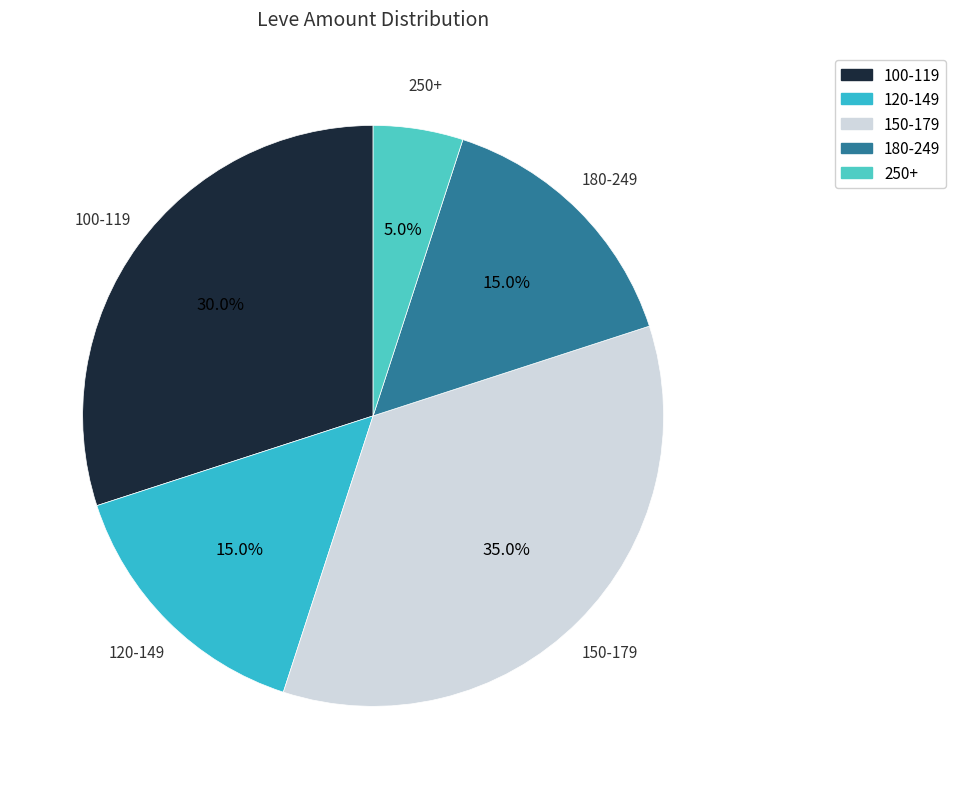

How many slices are in this pie chart?

5